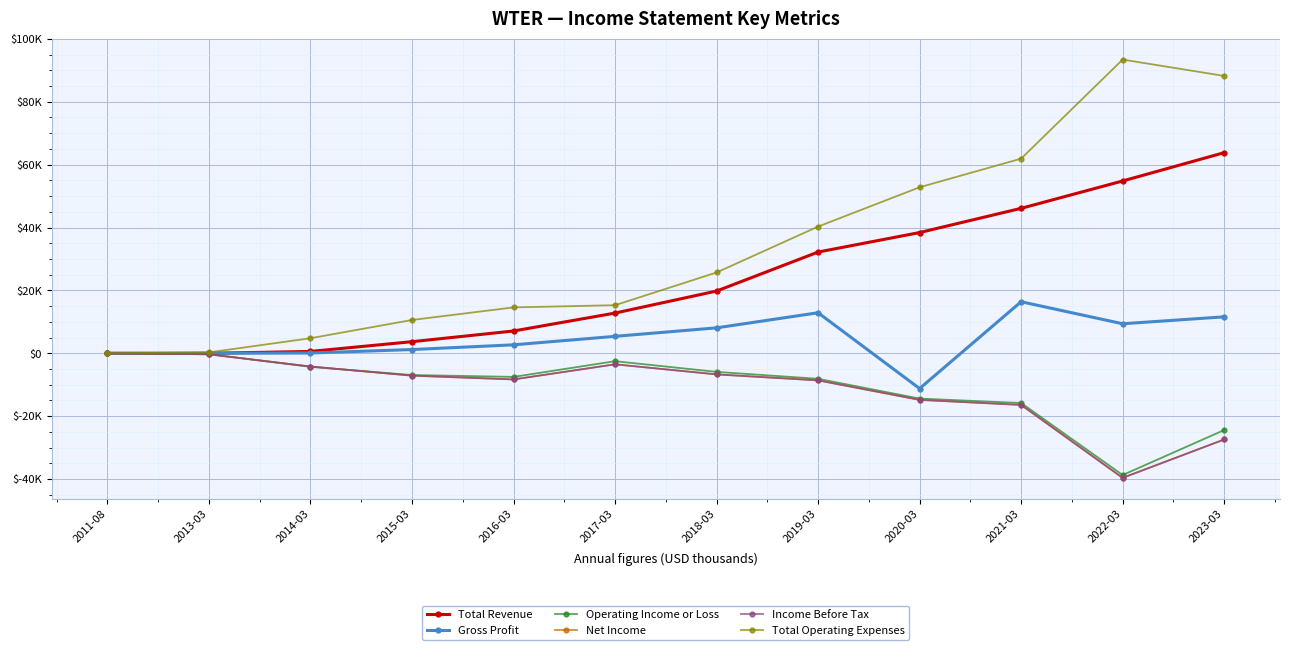

Reading left to right, extract all data points from this chart.

Total Revenue: 2011-08=0	2013-03=0	2014-03=600	2015-03=3700	2016-03=7100	2017-03=12800	2018-03=19800	2019-03=32200	2020-03=38400	2021-03=46100	2022-03=54800	2023-03=63800
Gross Profit: 2011-08=0	2013-03=0	2014-03=100	2015-03=1200	2016-03=2700	2017-03=5400	2018-03=8100	2019-03=12900	2020-03=-11200	2021-03=16400	2022-03=9400	2023-03=11600
Operating Income or Loss: 2011-08=0	2013-03=-300	2014-03=-4300	2015-03=-6900	2016-03=-7500	2017-03=-2500	2018-03=-5900	2019-03=-8100	2020-03=-14400	2021-03=-15800	2022-03=-38700	2023-03=-24400
Net Income: 2011-08=0	2013-03=-300	2014-03=-4200	2015-03=-7100	2016-03=-8300	2017-03=-3500	2018-03=-6700	2019-03=-8600	2020-03=-14800	2021-03=-16400	2022-03=-39600	2023-03=-27400
Income Before Tax: 2011-08=0	2013-03=-300	2014-03=-4200	2015-03=-7100	2016-03=-8300	2017-03=-3500	2018-03=-6700	2019-03=-8600	2020-03=-14800	2021-03=-16400	2022-03=-39600	2023-03=-27400
Total Operating Expenses: 2011-08=0	2013-03=300	2014-03=4800	2015-03=10600	2016-03=14600	2017-03=15300	2018-03=25700	2019-03=40300	2020-03=52800	2021-03=61900	2022-03=93400	2023-03=88200